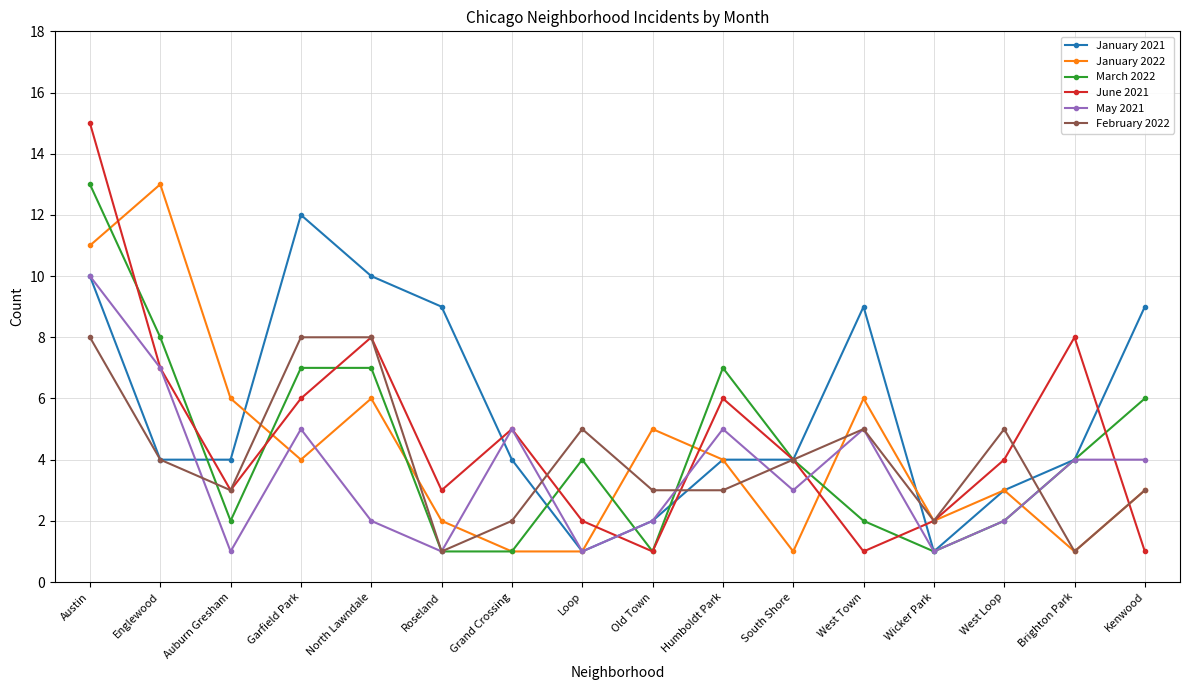

Where do January 2022 and May 2021 first cross each other?

Auburn Gresham and Garfield Park